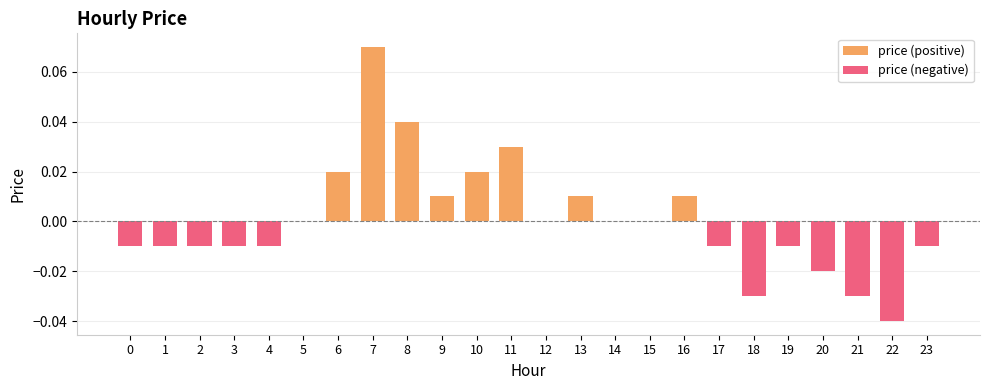

List the series in order of their peak value, highest first.

price (positive), price (negative)